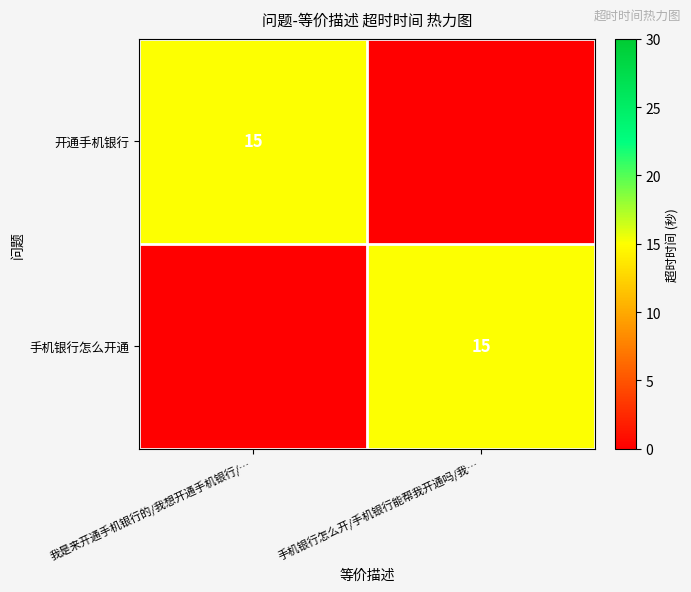

Is it true that 手机银行怎么开通 equals 15 at 手机银行怎么开/手机银行能帮我开通吗/我…?

True